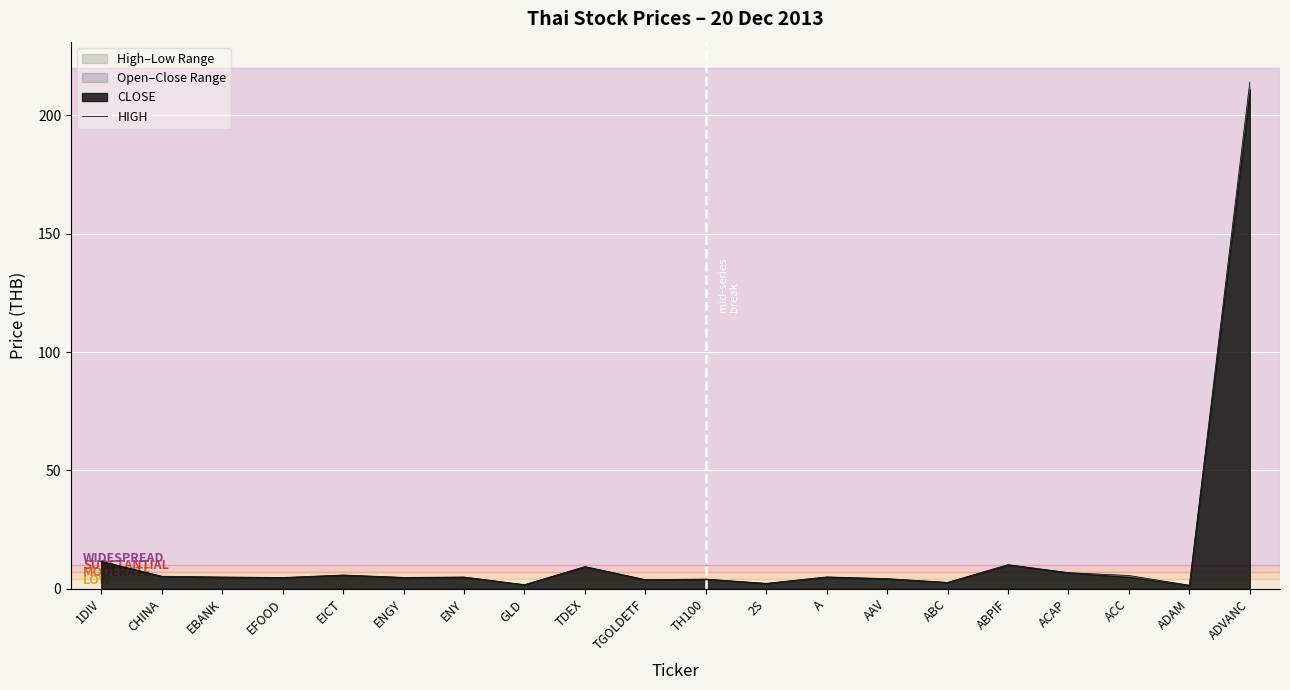

At which category does the chart reach its peak across all series?

ADVANC